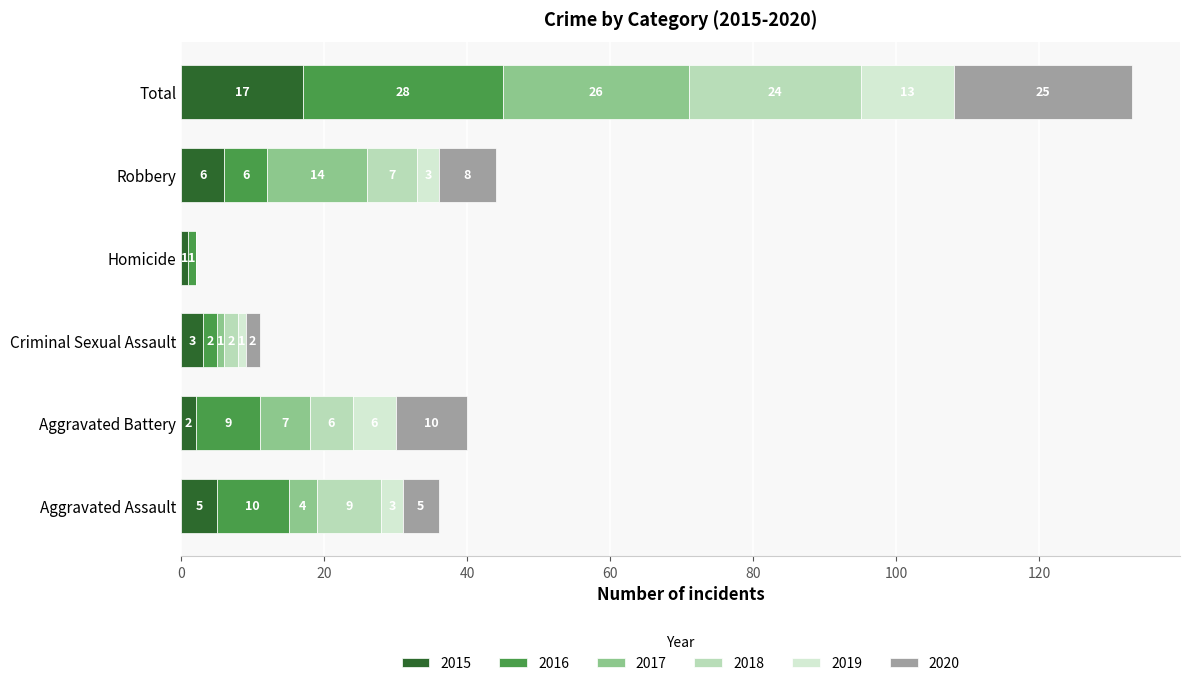

What is the sum of the 2015 values at Aggravated Battery and Robbery?

8